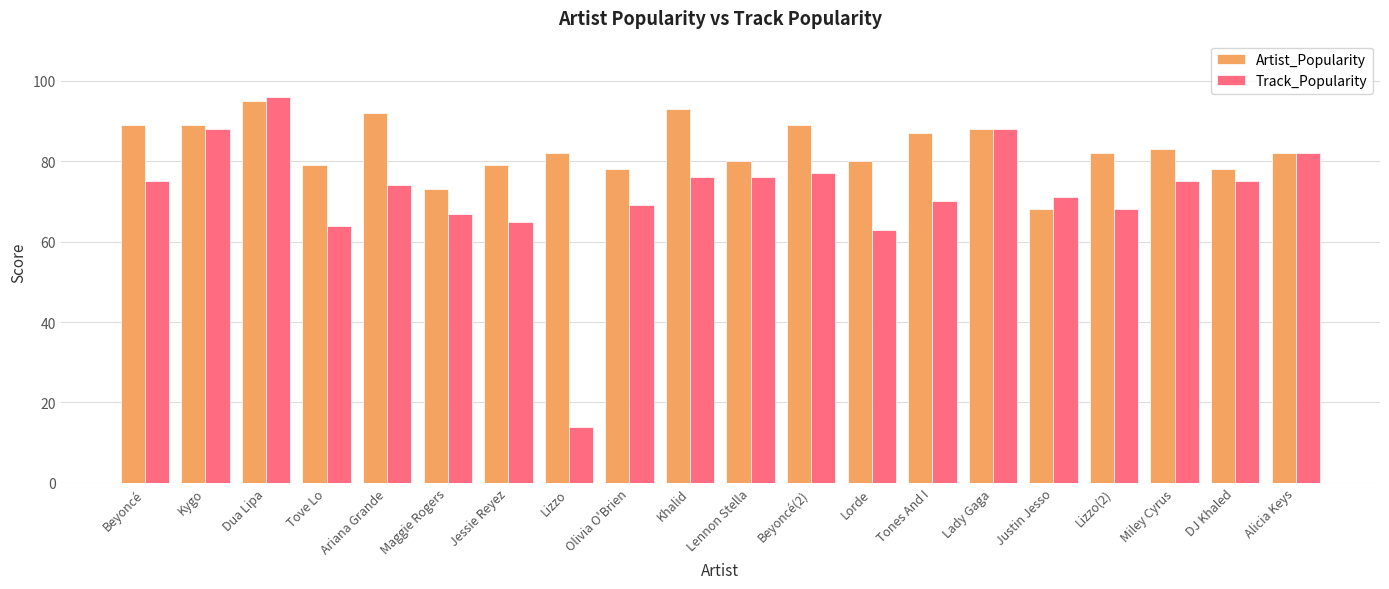

Count the number of categories in the chart.

20